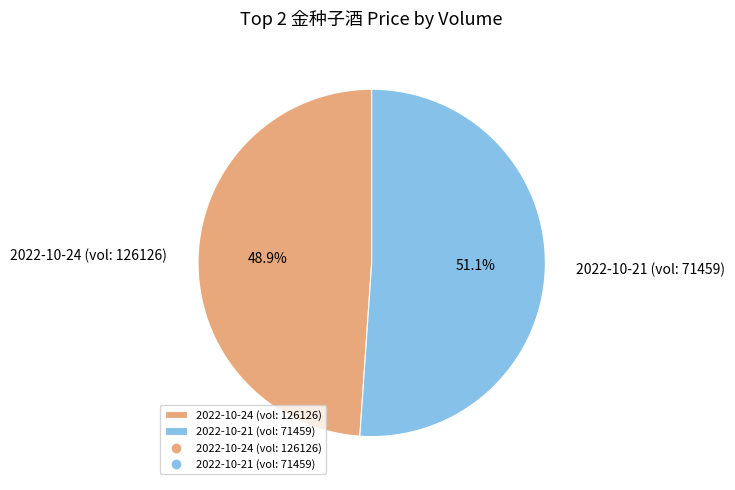

What is the ratio of the value at 2022-10-24 (vol: 126126) to the value at 2022-10-21 (vol: 71459)?

1.0